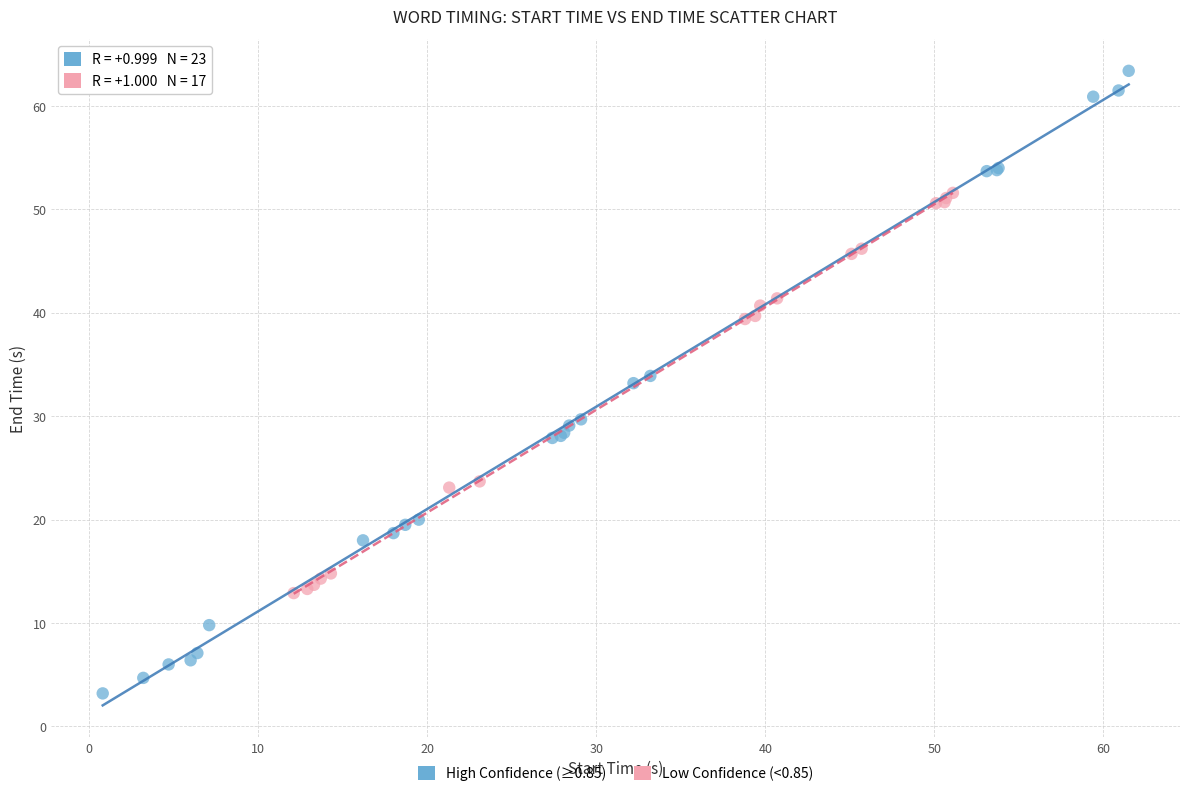

Which series contains the lowest Y value?

High Confidence (≥0.85)